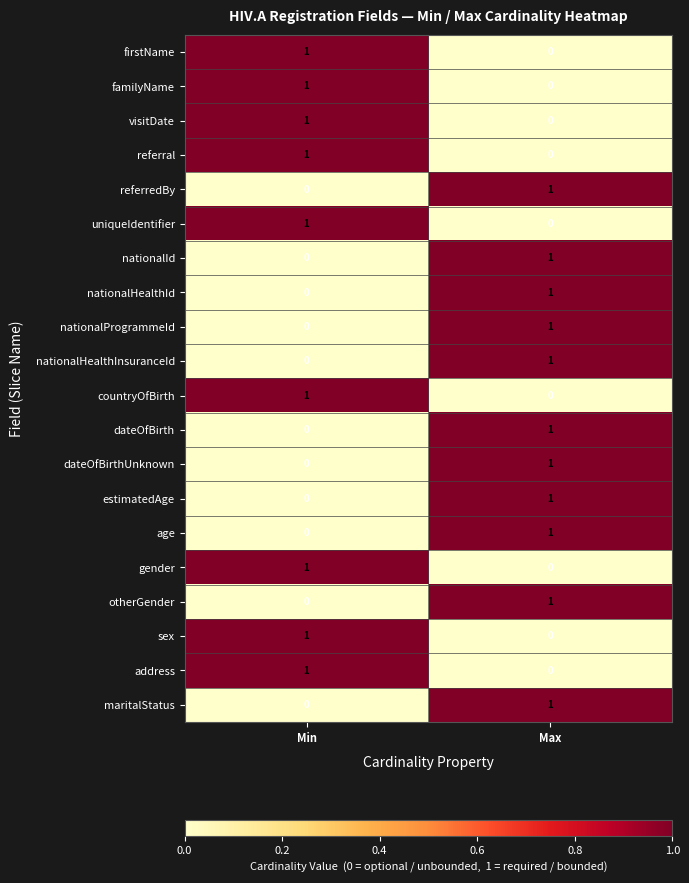

What is the total value across all series at Max?

11